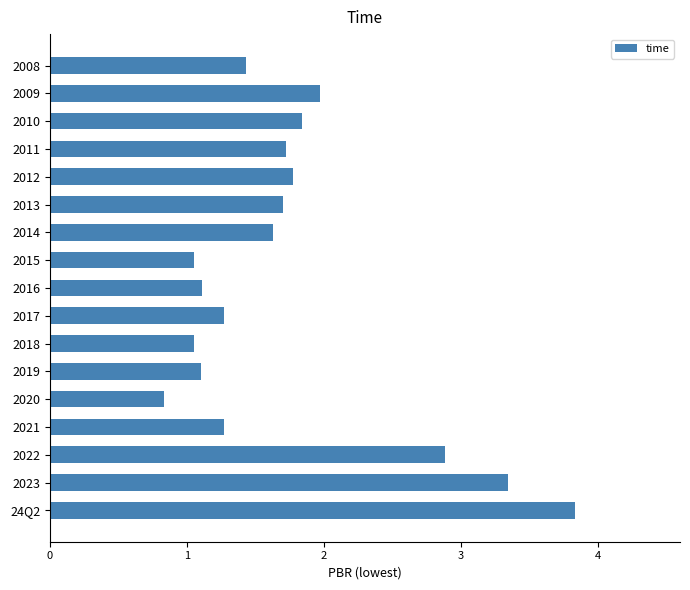

The chart shows a value of 0.7 at 2018. True or false?

False